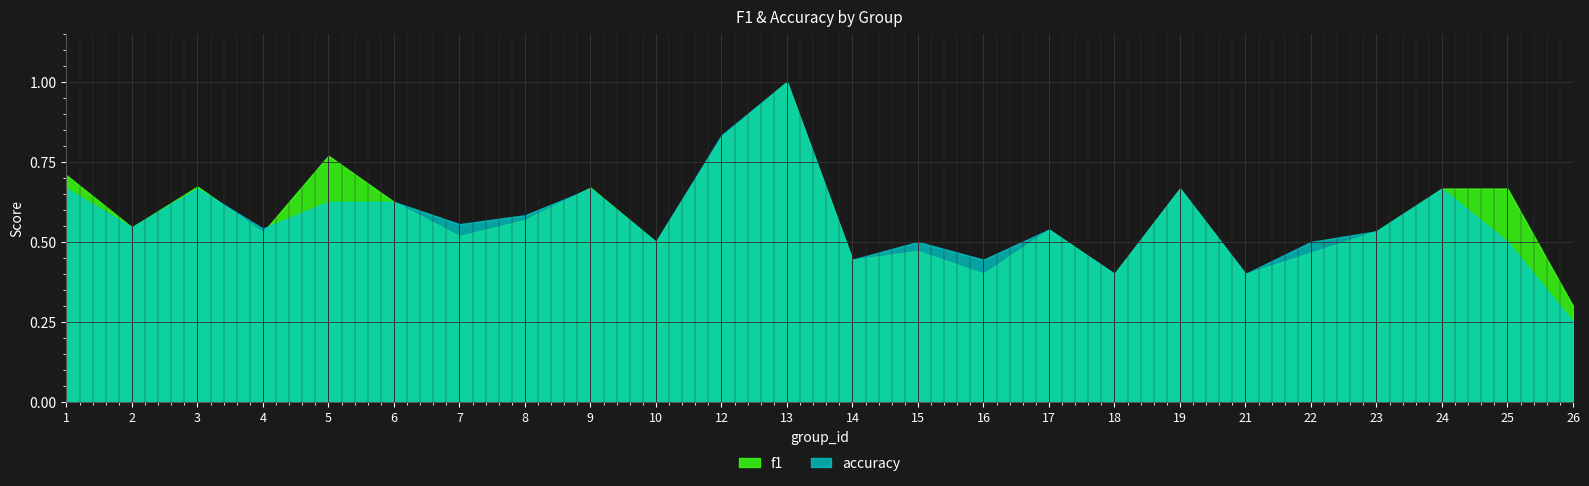

Reading left to right, list all the values displayed in this chart.

f1: 1=0.7	2=0.5	3=0.7	4=0.5	5=0.8	6=0.6	7=0.5	8=0.6	9=0.7	10=0.5	12=0.8	13=1.0	14=0.4	15=0.5	16=0.4	17=0.5	18=0.4	19=0.7	21=0.4	22=0.5	23=0.5	24=0.7	25=0.7	26=0.3
accuracy: 1=0.7	2=0.5	3=0.7	4=0.5	5=0.6	6=0.6	7=0.6	8=0.6	9=0.7	10=0.5	12=0.8	13=1.0	14=0.4	15=0.5	16=0.4	17=0.5	18=0.4	19=0.7	21=0.4	22=0.5	23=0.5	24=0.7	25=0.5	26=0.2